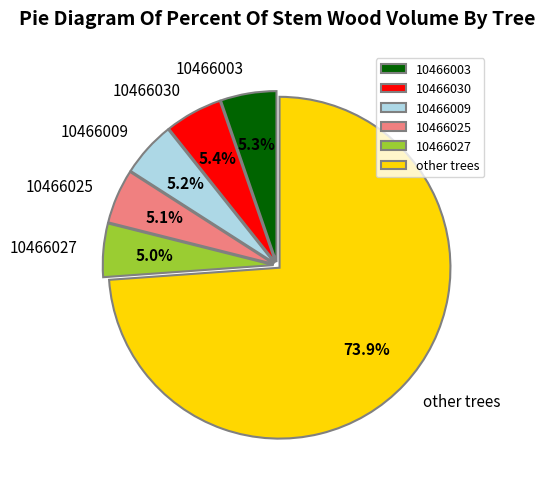

Combined, do 10466025 and 10466009 account for over 50%?

No